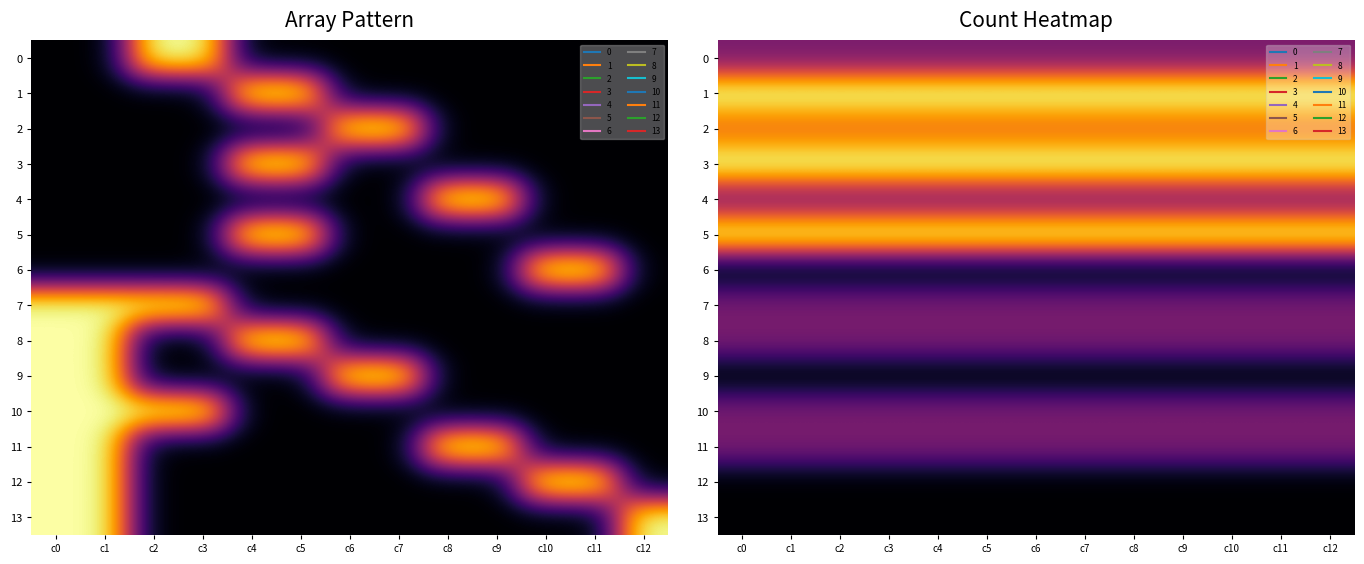

What is the sum of the 11 values at c9 and c2?

2